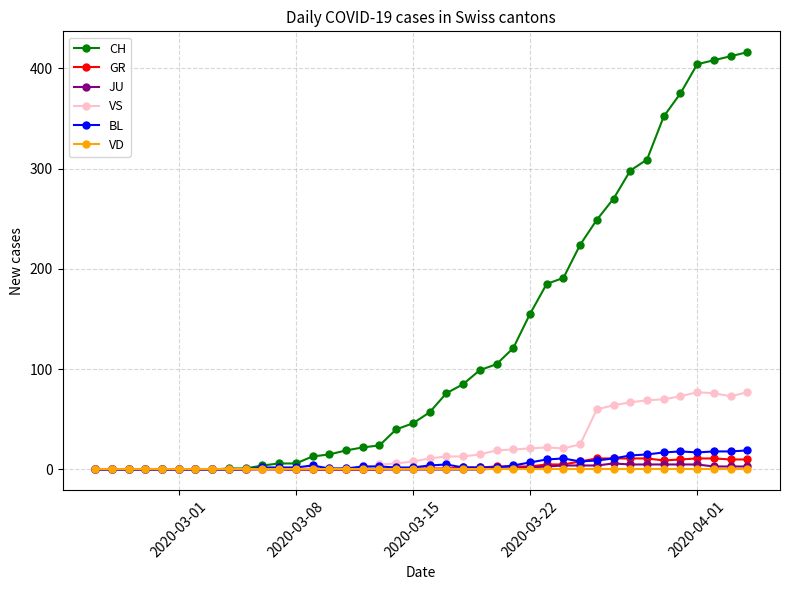

What is the maximum value for CH?

416